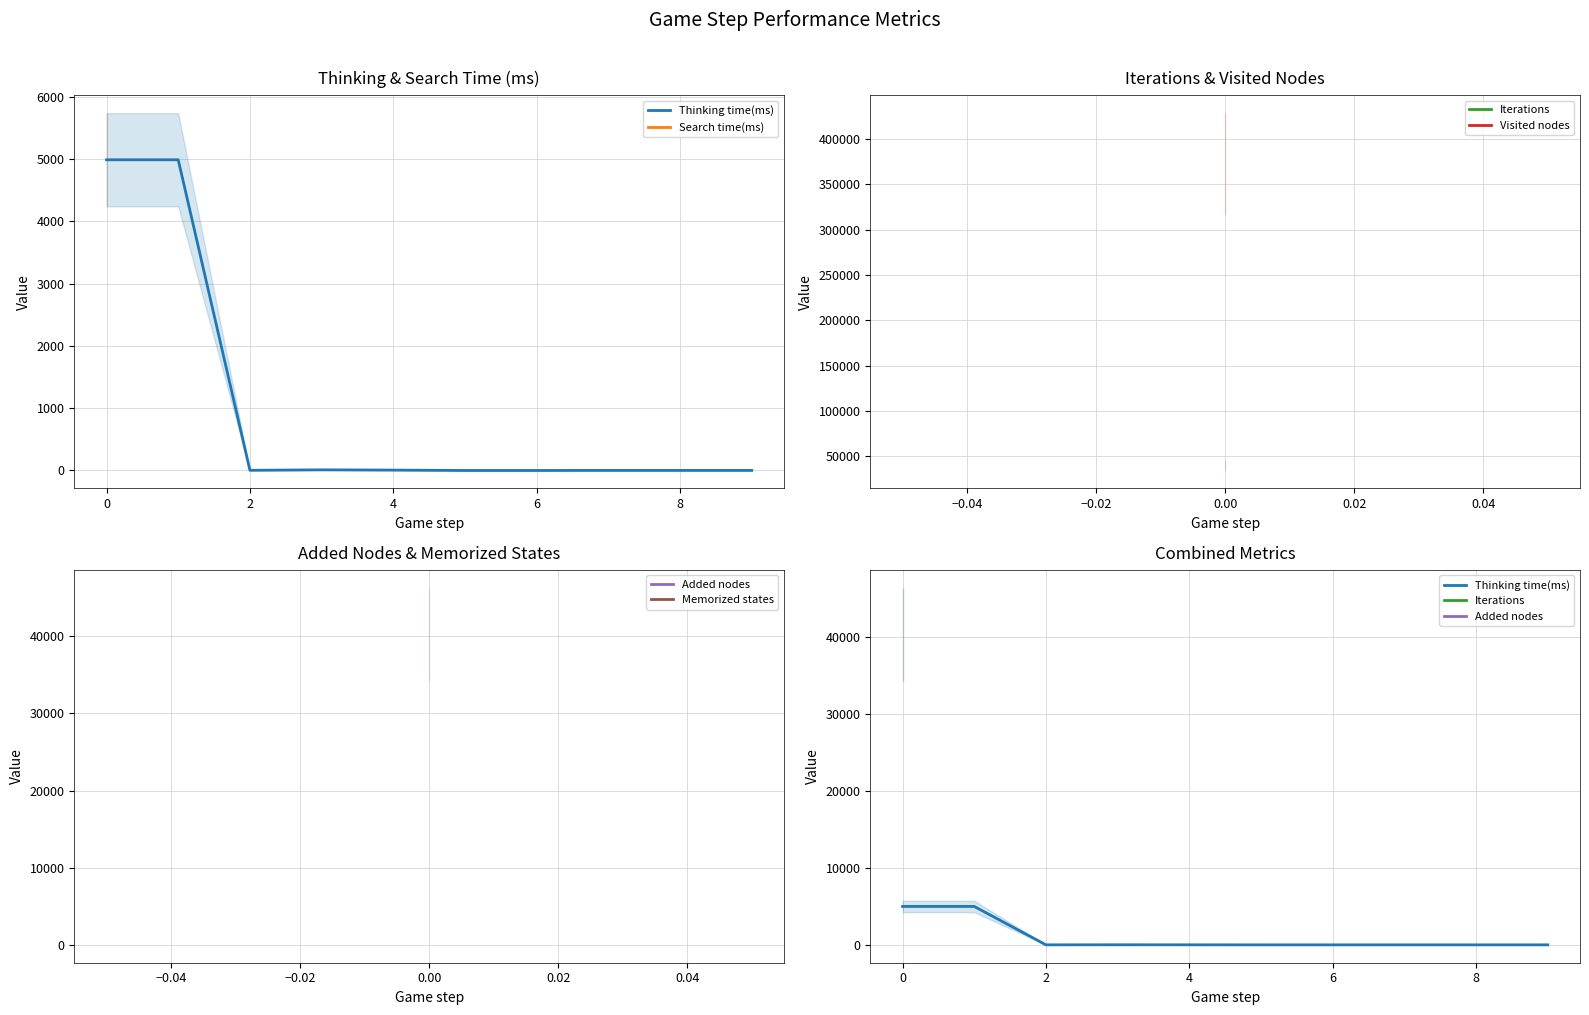

Which series has the widest spread of values?

Thinking time(ms)